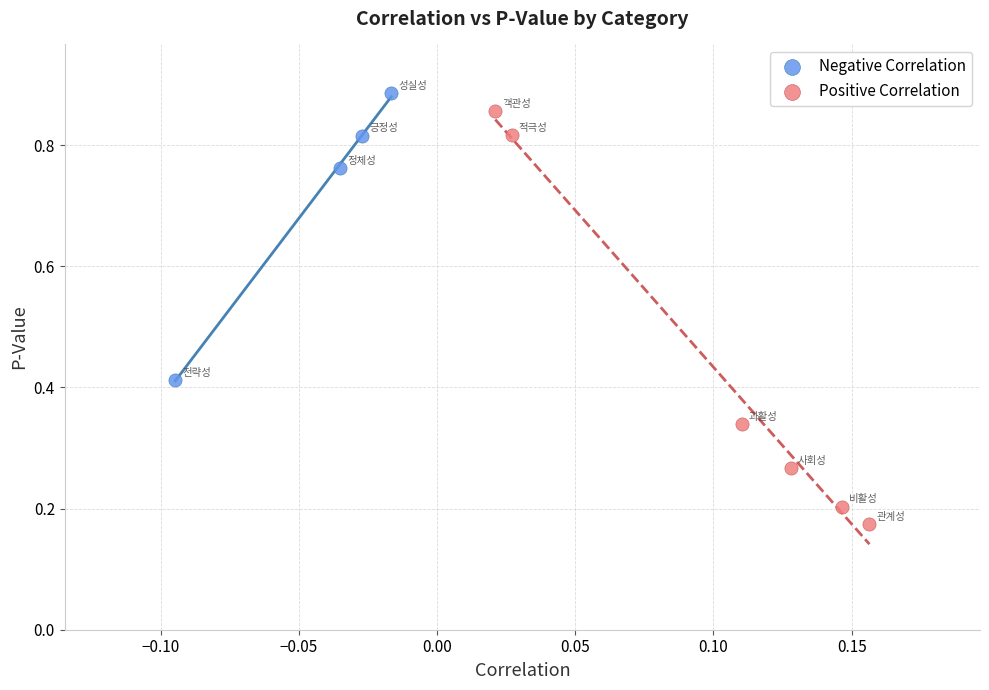

Which series has the widest spread of Y values?

Positive Correlation